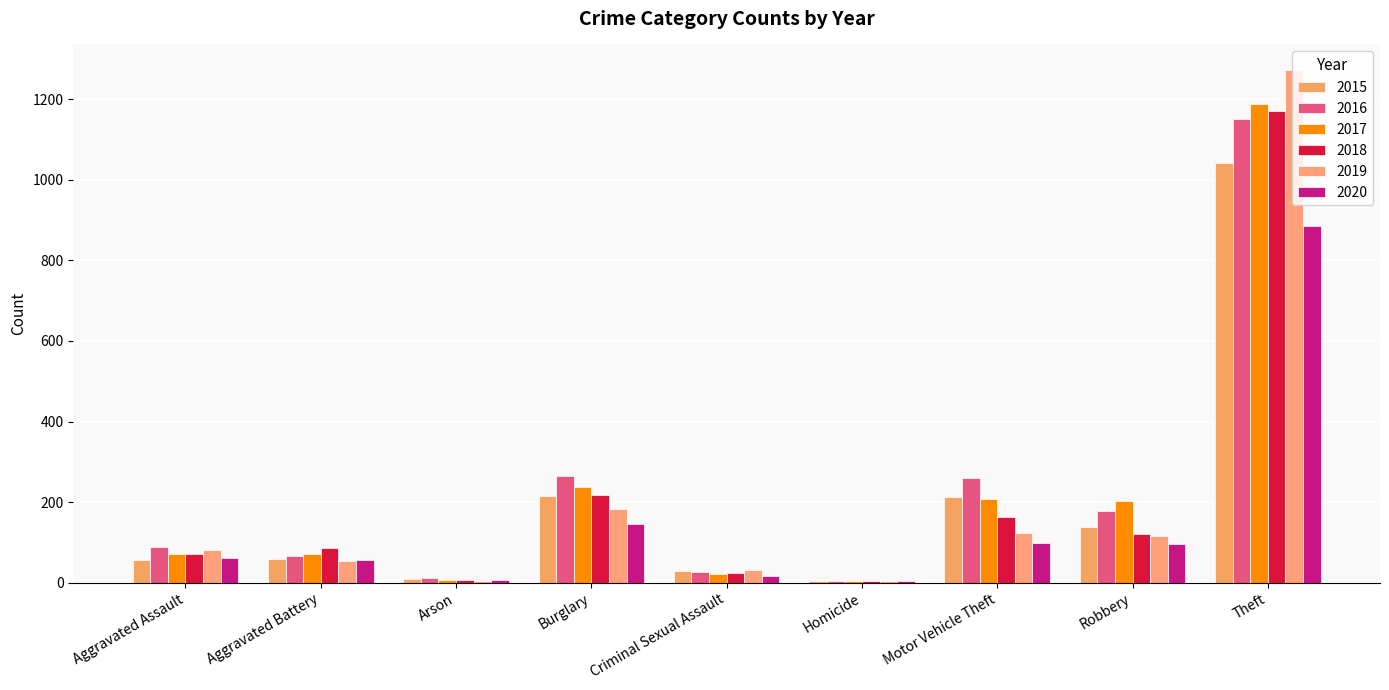

What is the minimum value for 2017?

4